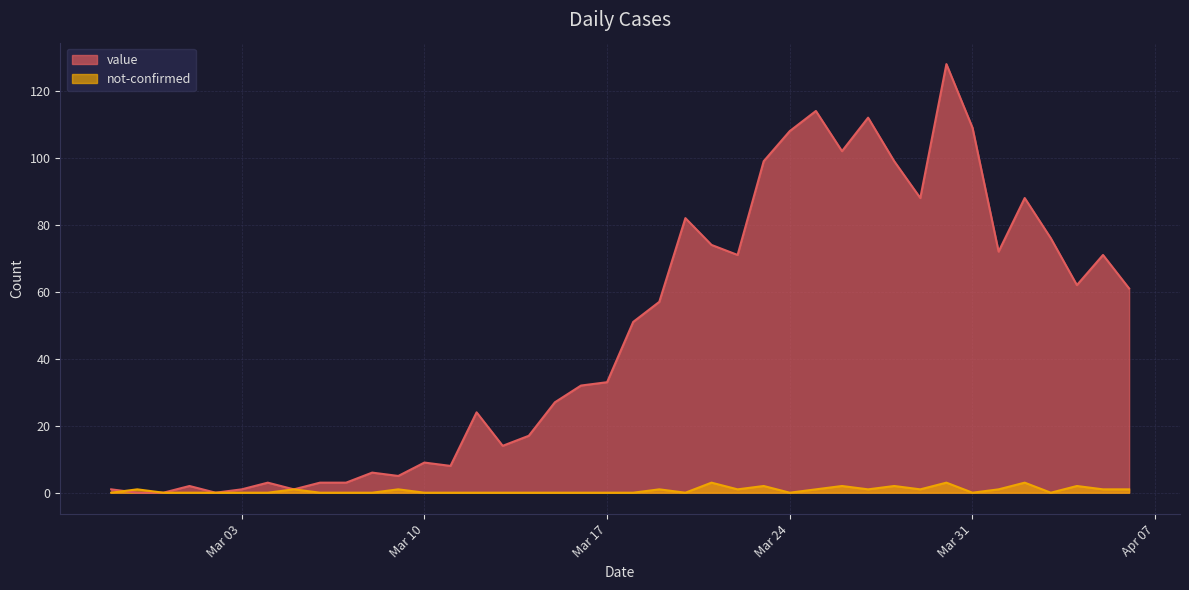

Is it true that not-confirmed equals 1 at 2020-02-28?

False